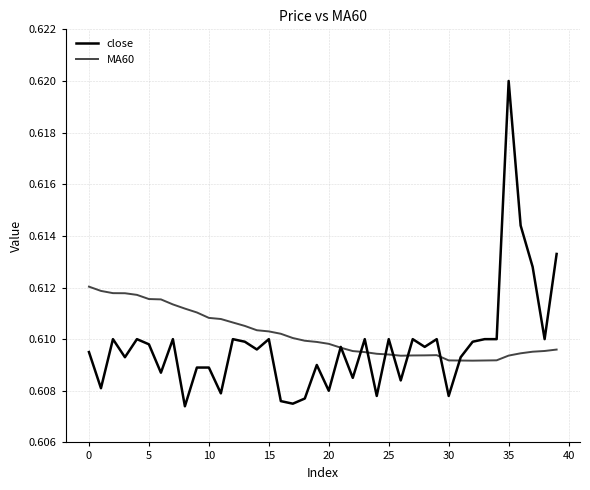

Rank the series by their maximum value, from lowest to highest.

MA60, close